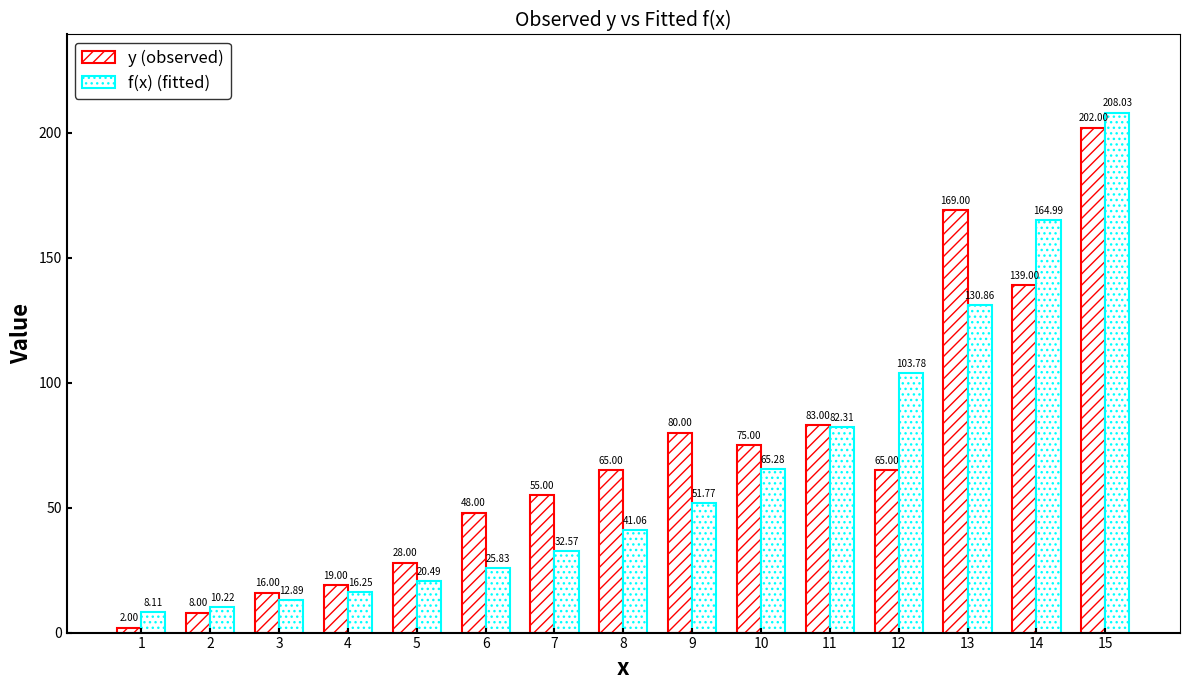

Does the chart contain stacked bars?

No